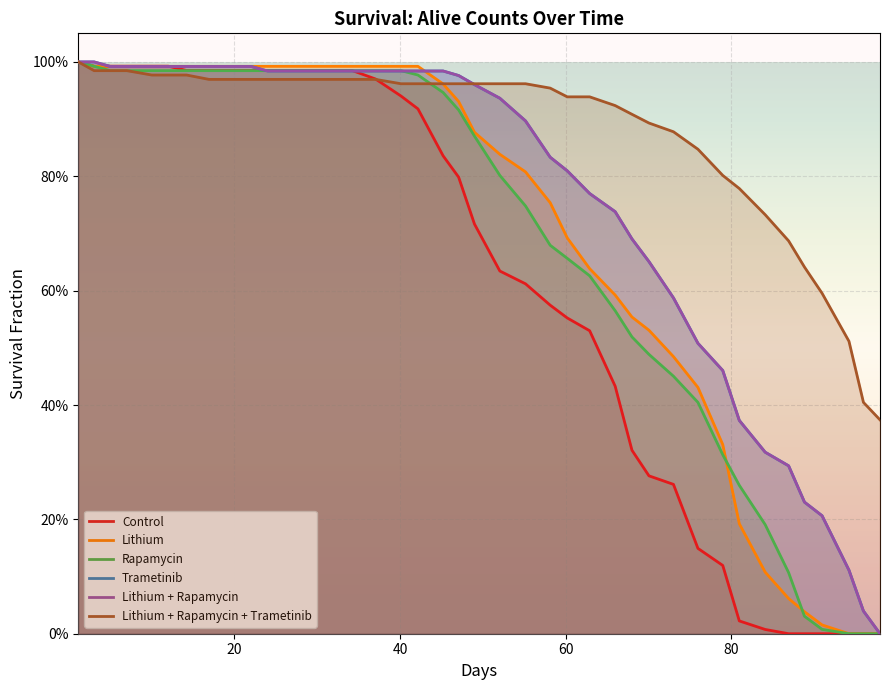

The value of Lithium + Rapamycin + Trametinib at 36 is 0.9. True or false?

False